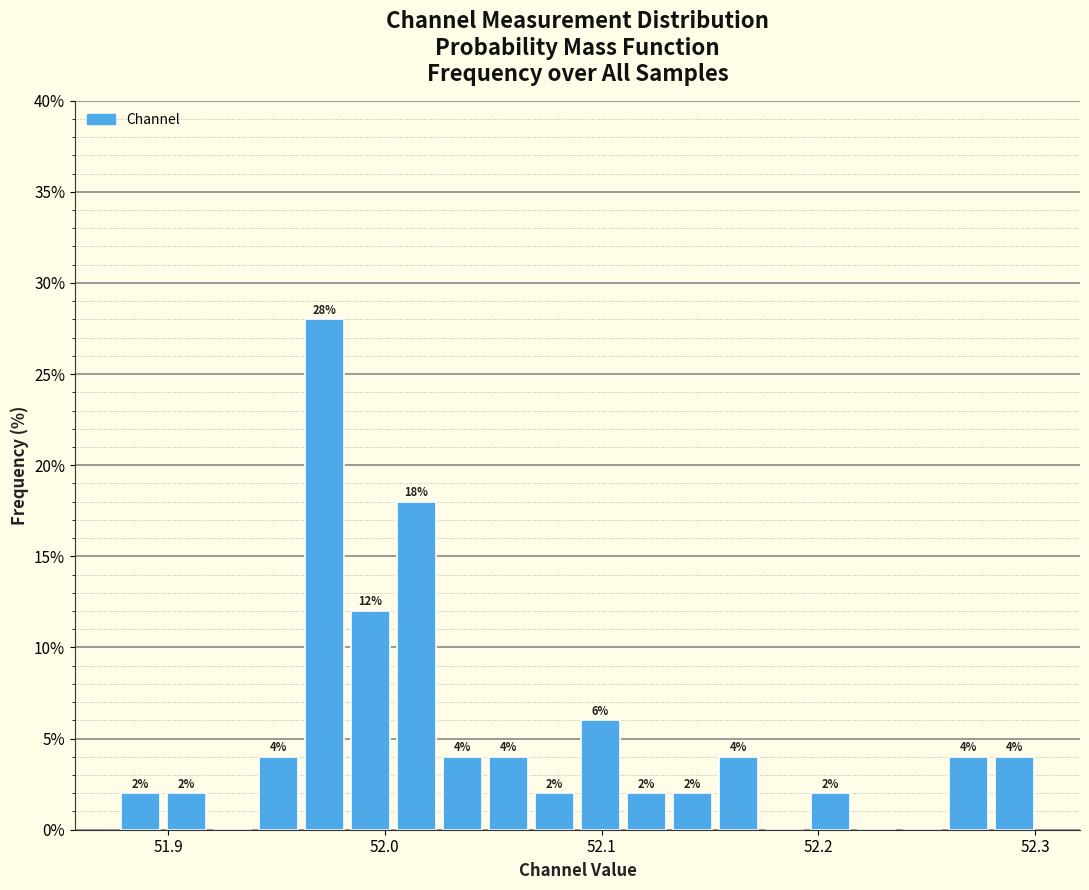

Read against the x-axis, roughly where is the centre of the tallest bar?

51.97